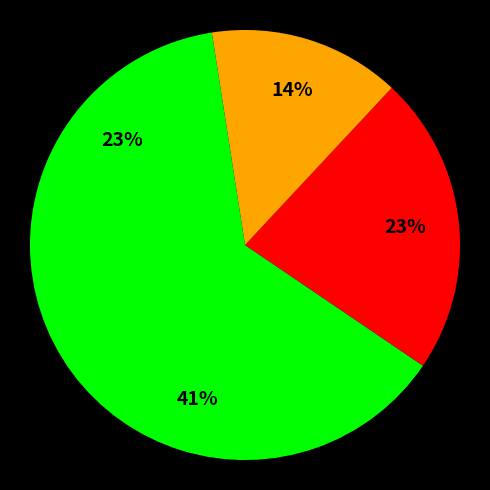

Count the number of slices in the pie.

4